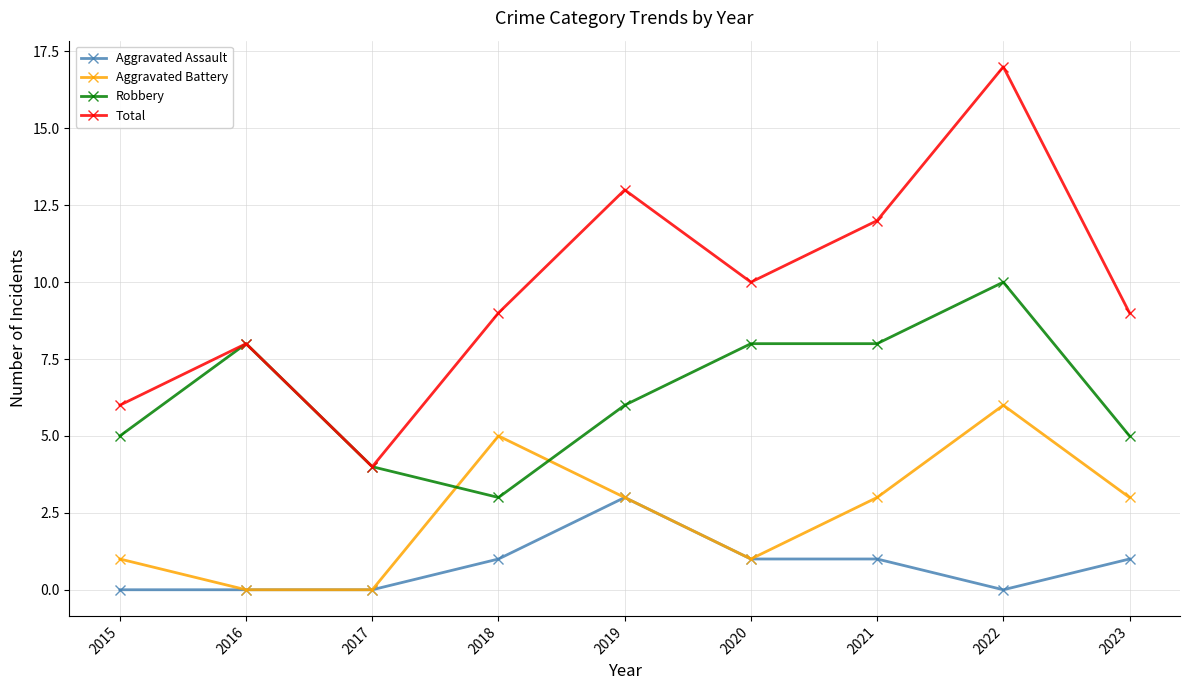

Read the Aggravated Assault value at 2018.

1